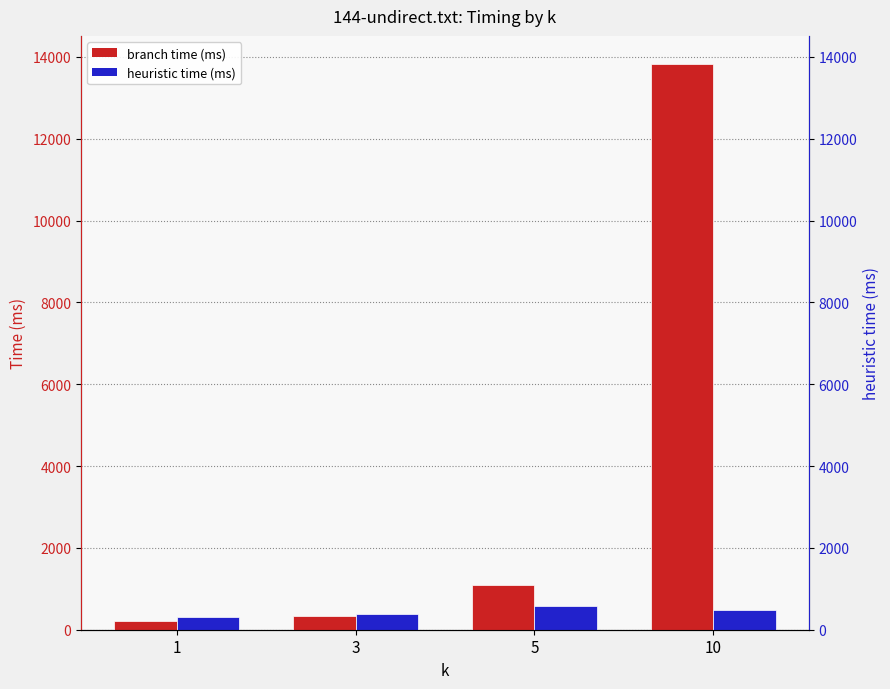

Between 3 and 1, which is larger?

3